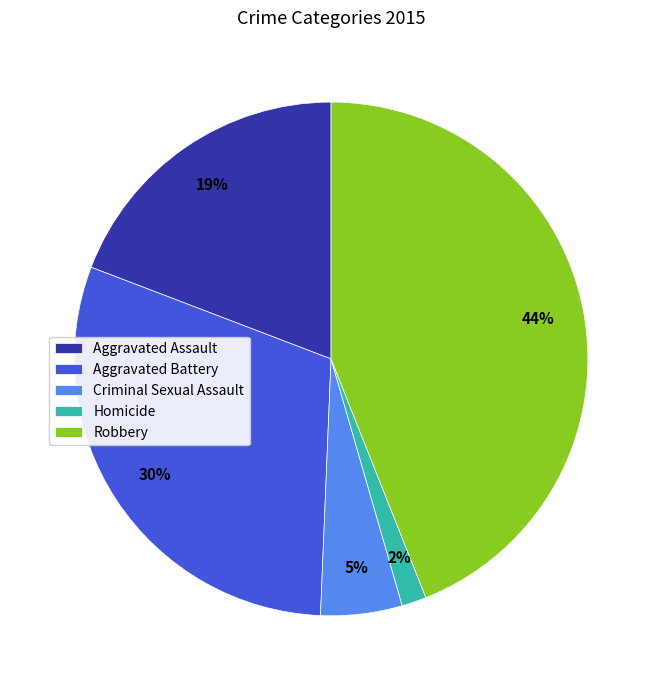

Count the number of slices in the pie.

5